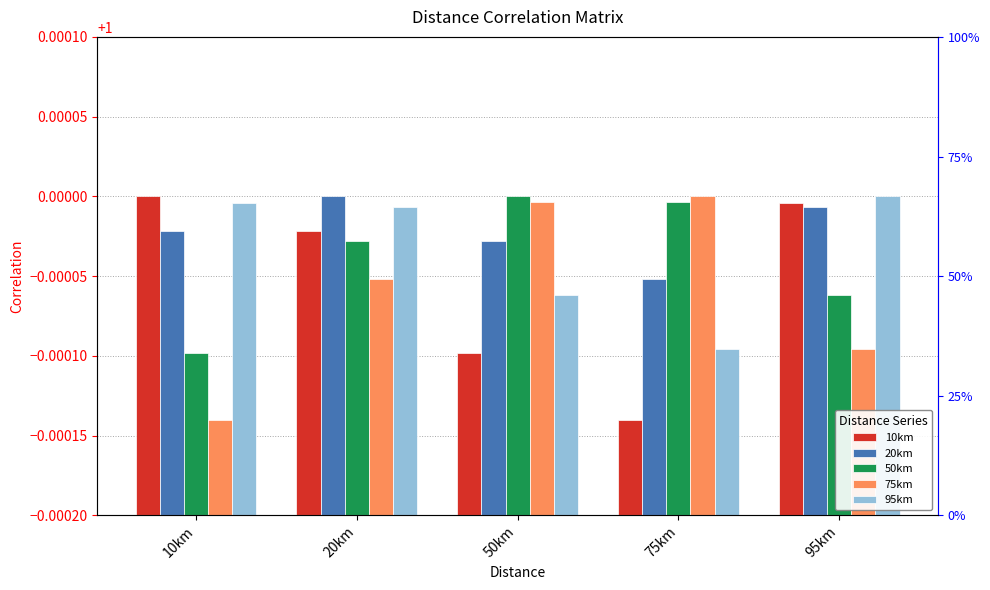

What is the maximum value for 95km?

1.0